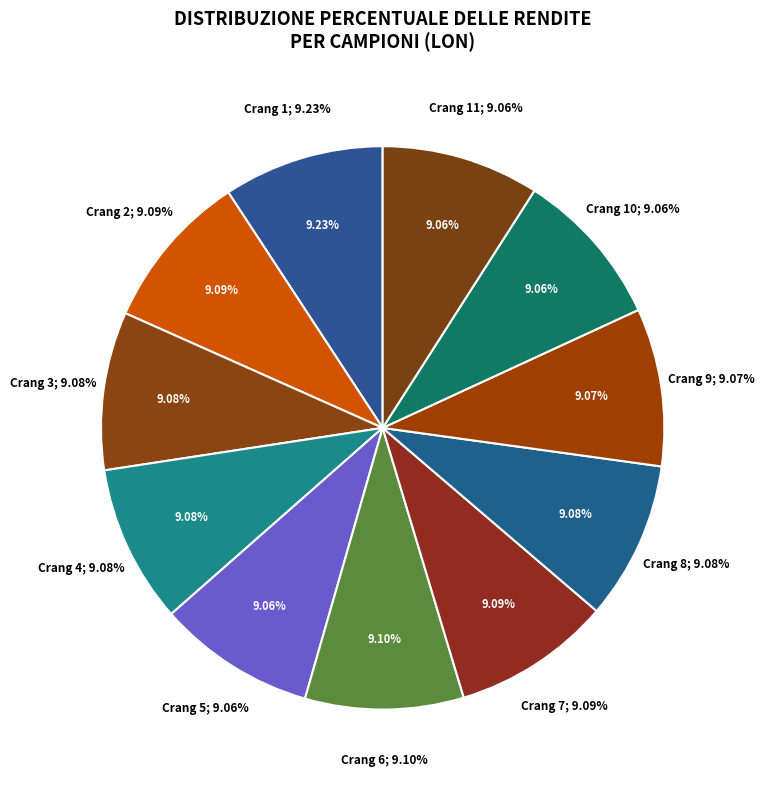

The Crang 2 slice represents 18% of the pie. True or false?

False